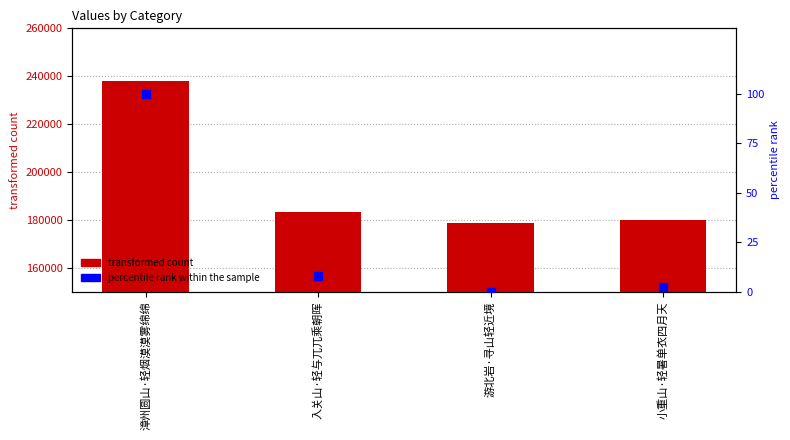

Which series contains the lowest Y value?

percentile rank within the sample